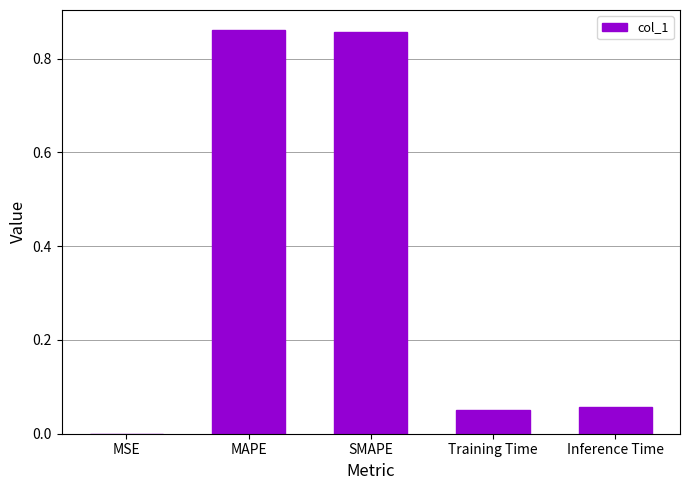

Does the chart contain stacked bars?

No